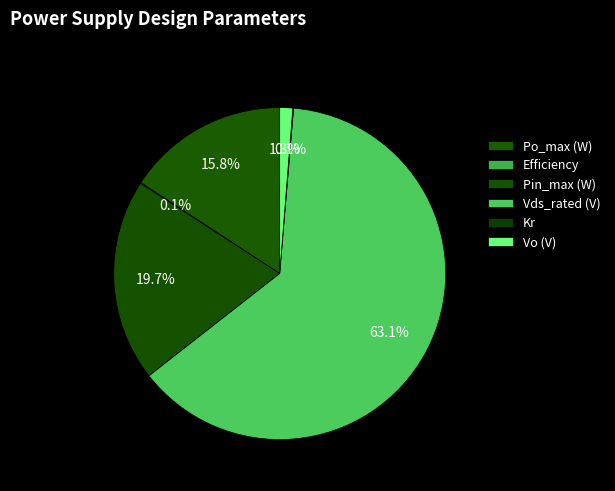

What is the ratio of the value at Vo (V) to the value at Pin_max (W)?

0.1